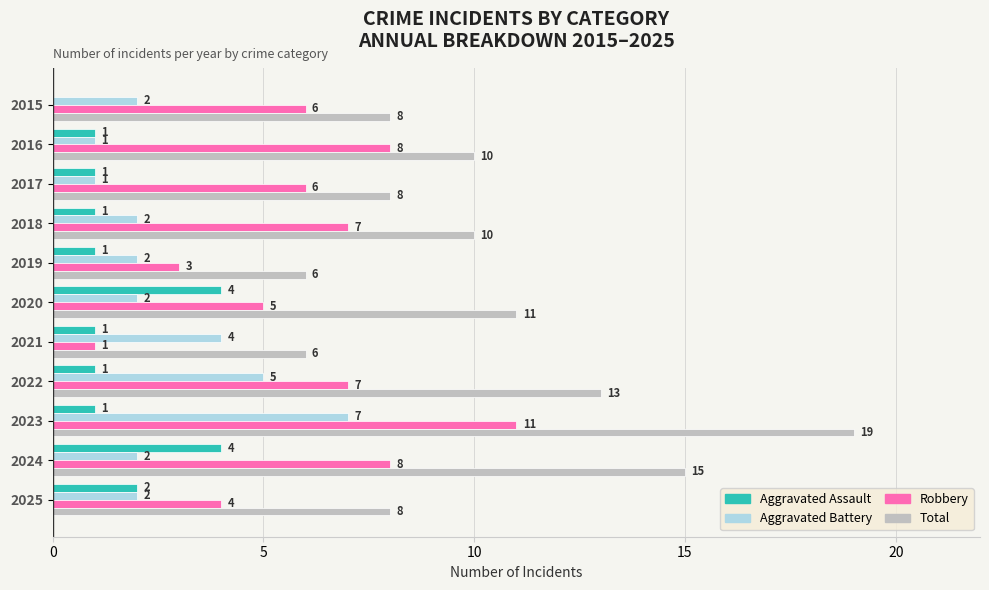

True or false: Total has a value of 6 at 2016.

False